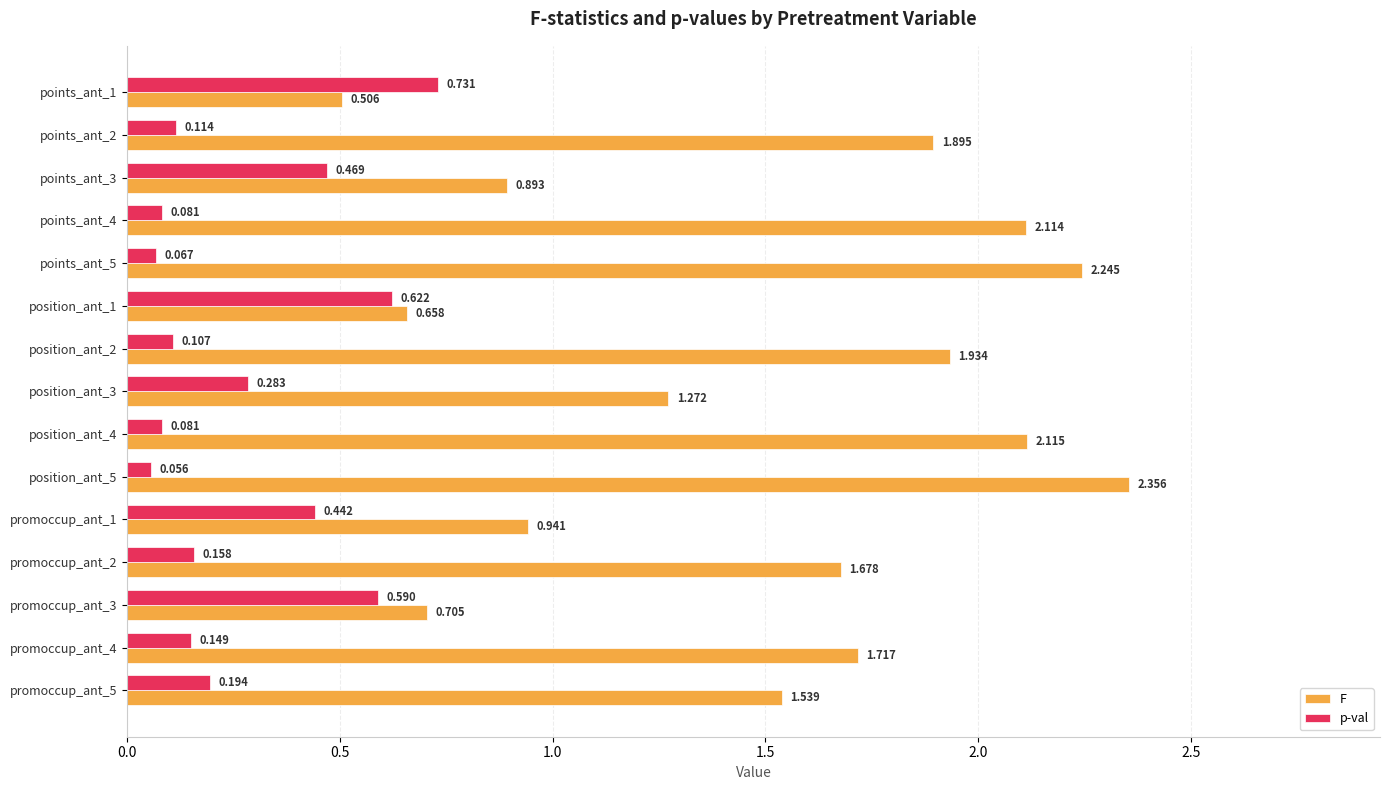

List the series in order of their peak value, lowest first.

p-val, F